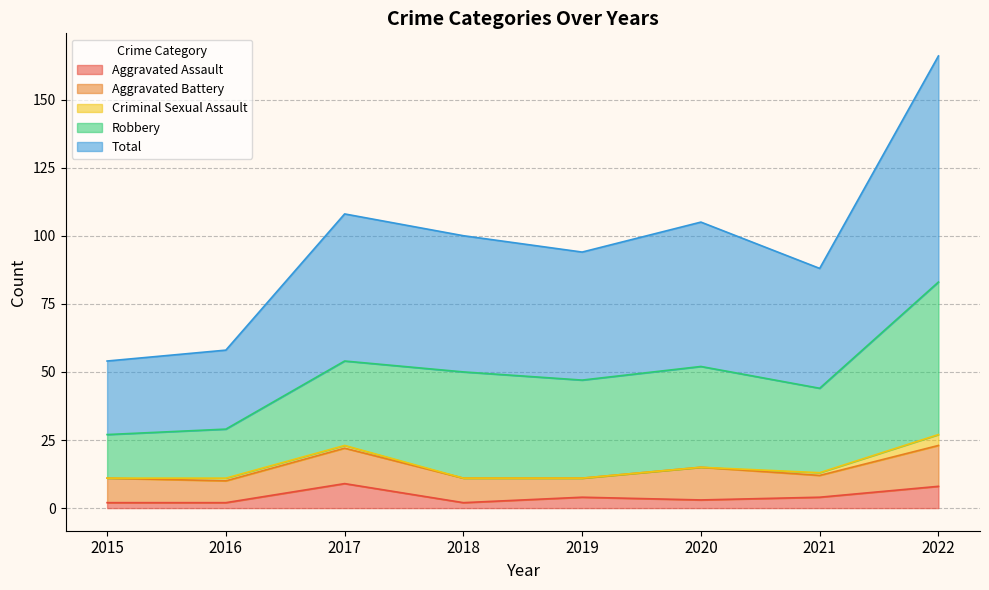

Does the chart display data point markers on the line(s)?

No